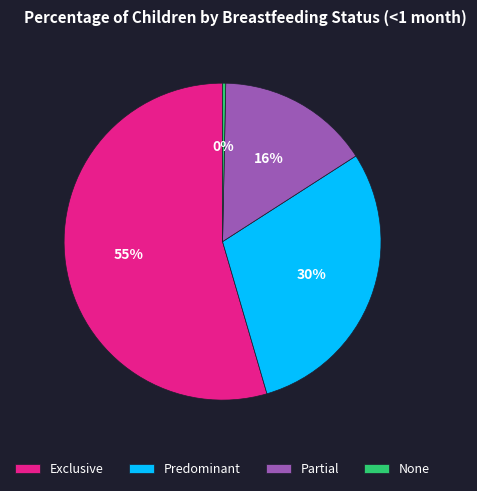

Is the sum of Exclusive and Partial greater than half?

Yes